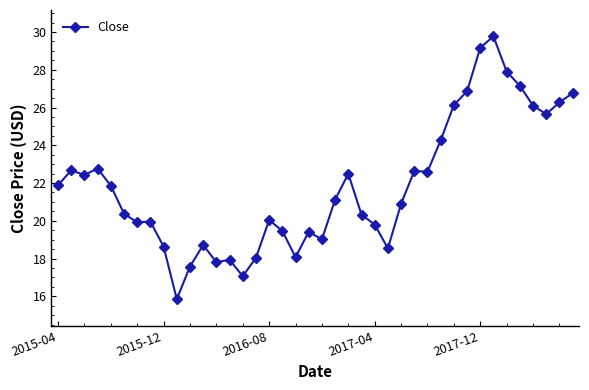

What is the difference between the maximum and minimum values?

13.9